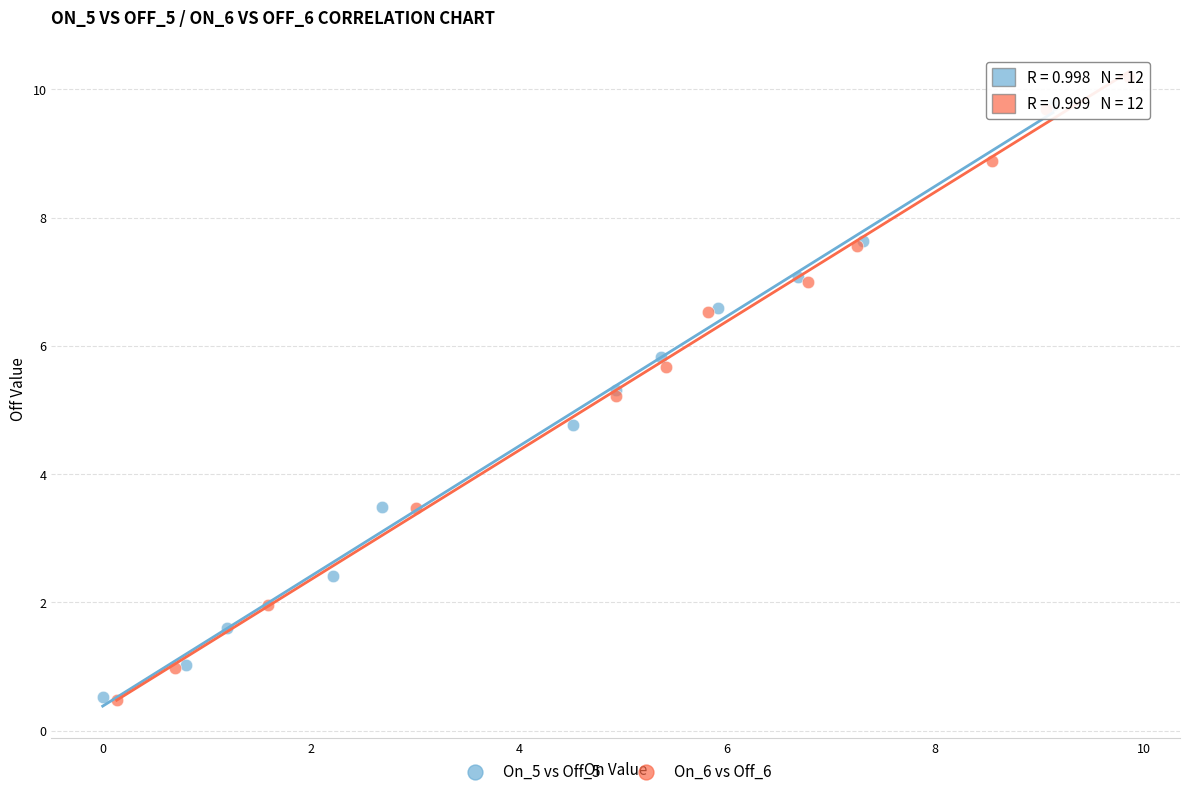

Which series has the widest spread of Y values?

On_6 vs Off_6